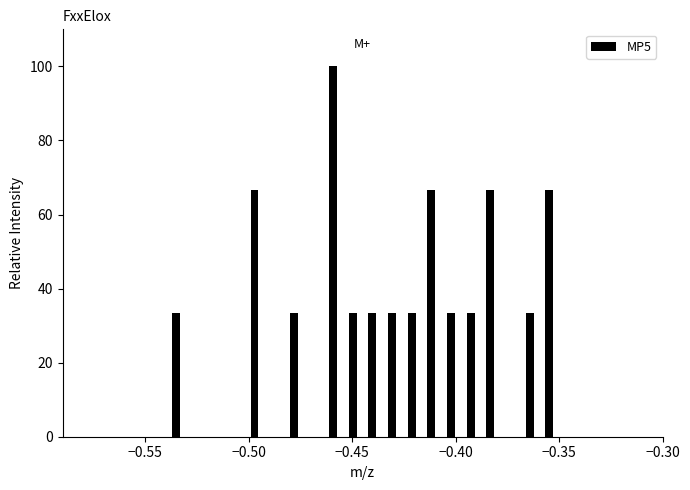

Around what value on the x-axis is the tallest bar? Give the approximate position of its centre, as read against the axis.

-0.460